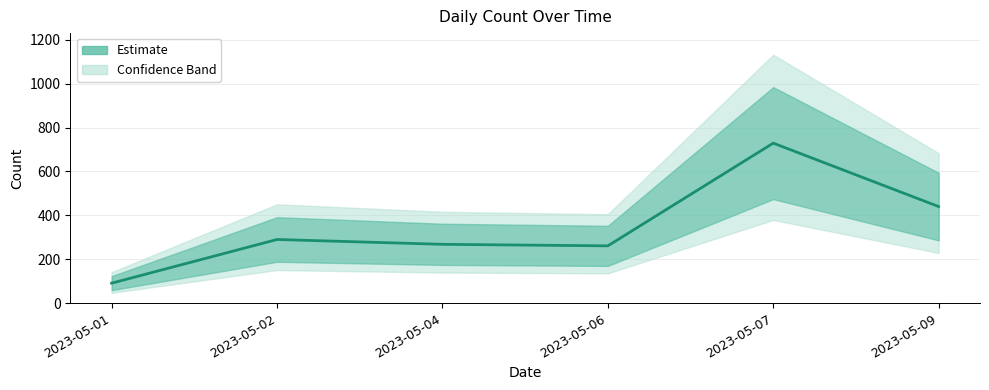

List the labels in order of value, smallest first.

2023-05-01, 2023-05-06, 2023-05-04, 2023-05-02, 2023-05-09, 2023-05-07